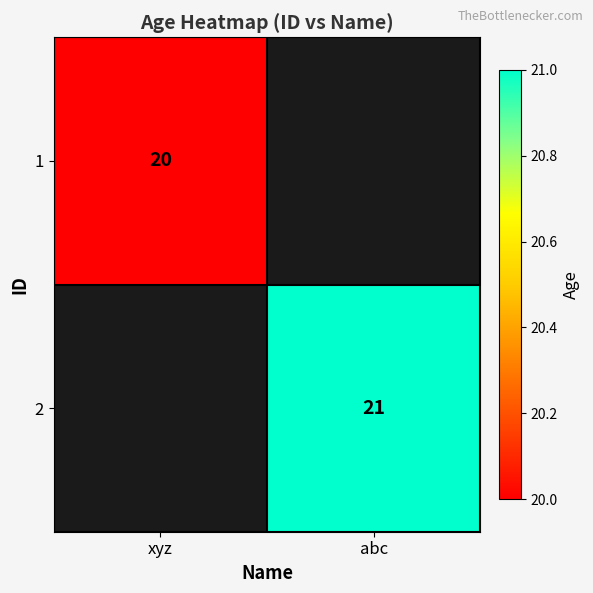

The 2 series shows 21 at abc. True or false?

True